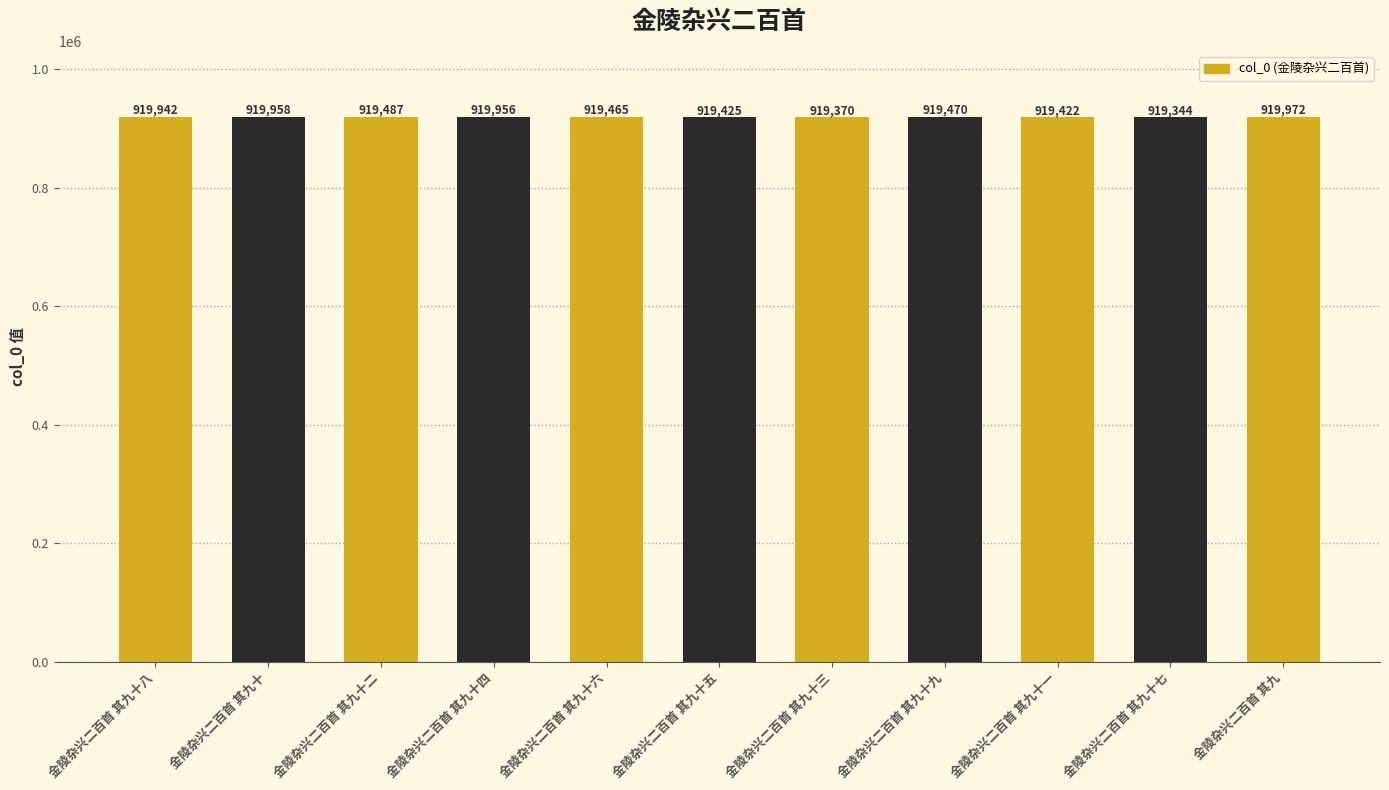

How many data points are less than 919470?

5